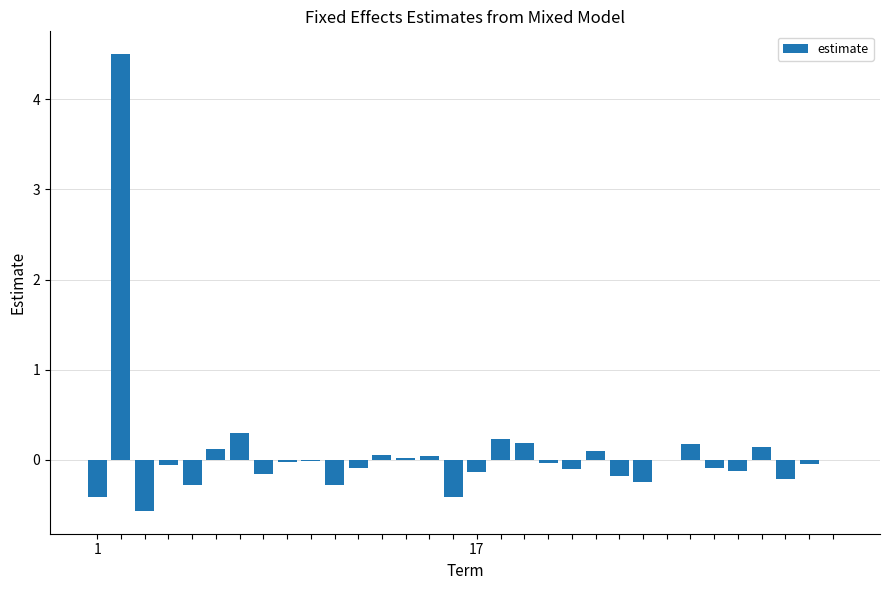

What is the sum of all values?

2.4